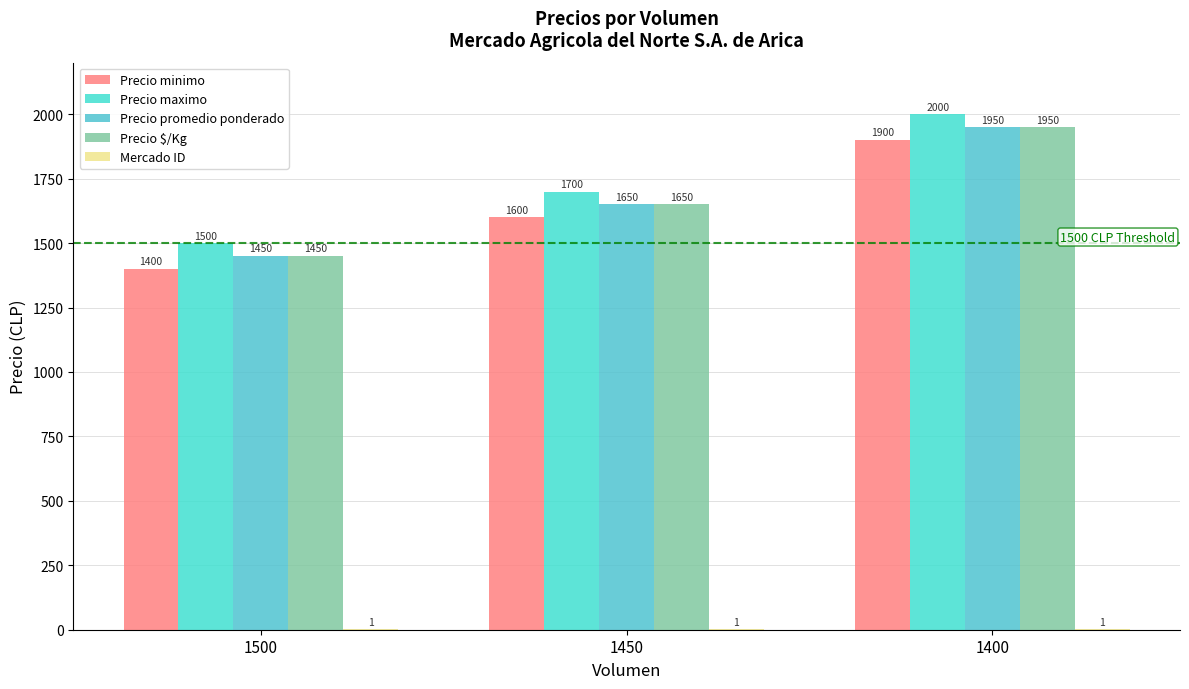

Are the bars grouped side by side (vs. stacked)?

Yes